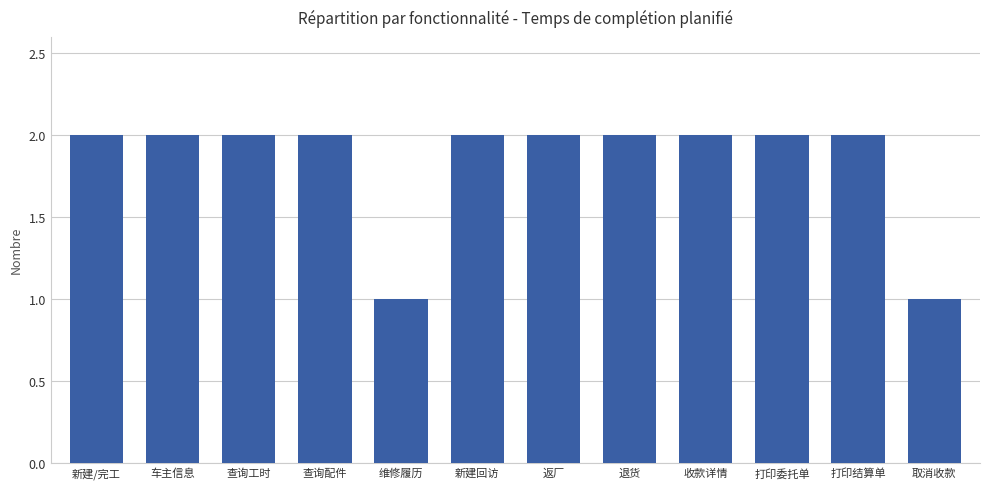

True or false: the data shows 2 at 打印委托单.

True